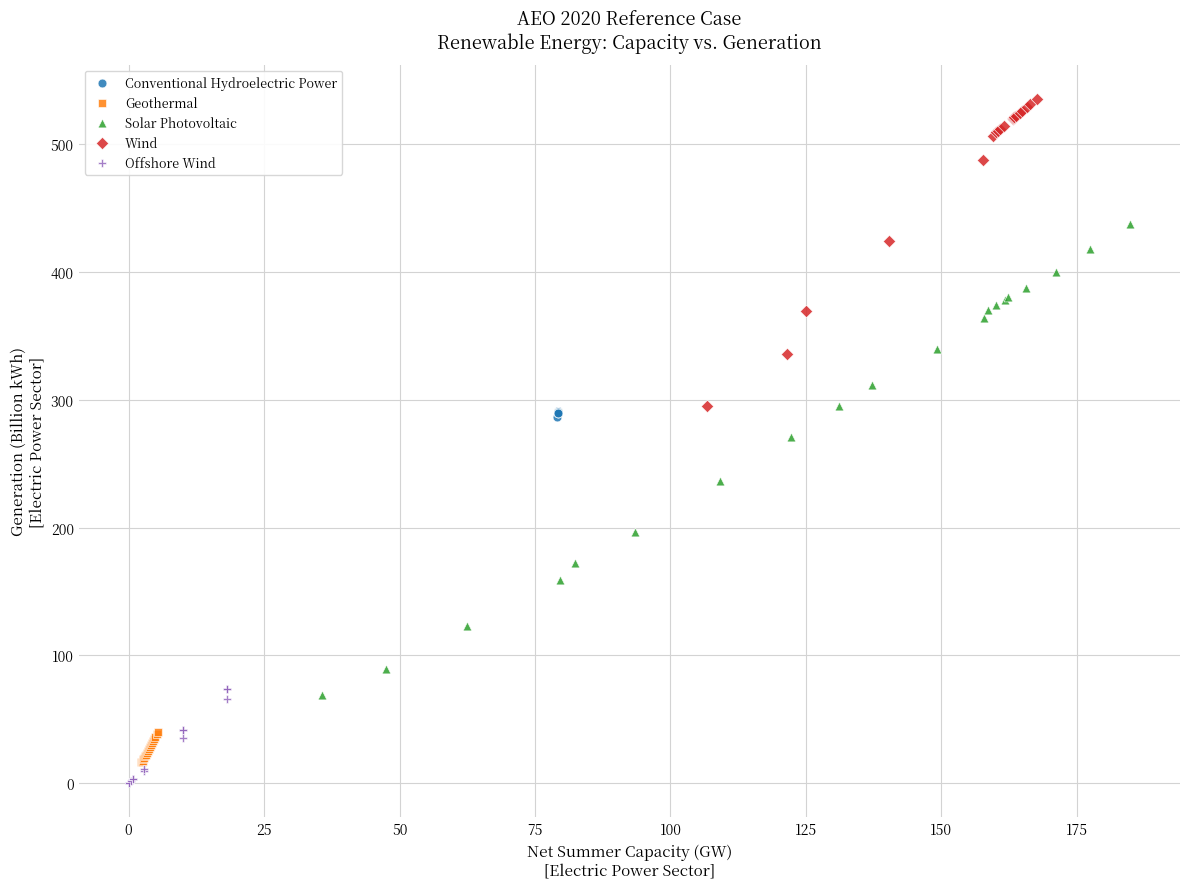

Which series reaches the minimum Y coordinate?

Offshore Wind